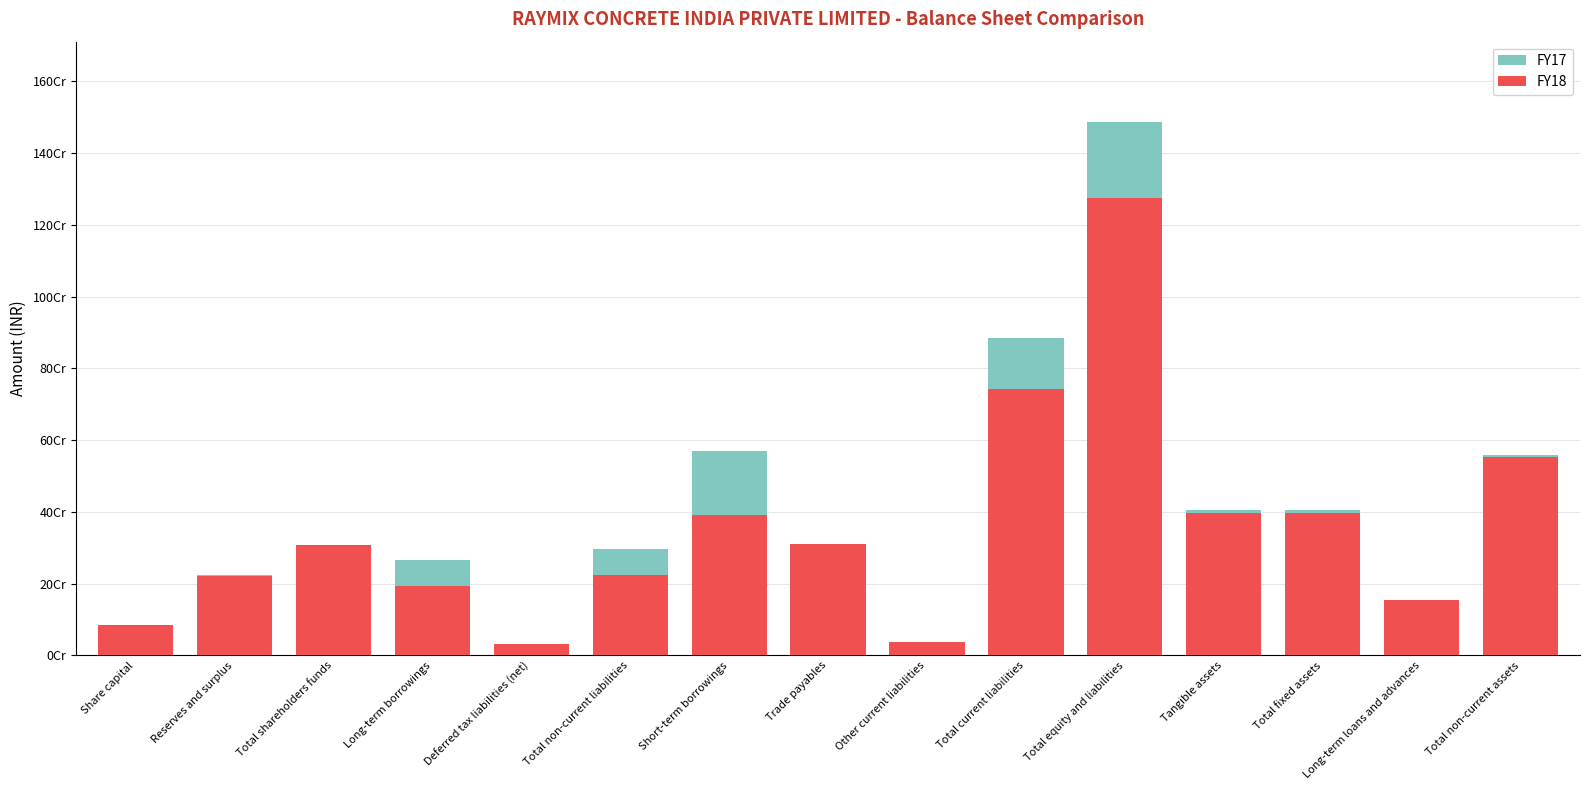

At Long-term borrowings, list the series in order from largest to smallest.

FY17, FY18